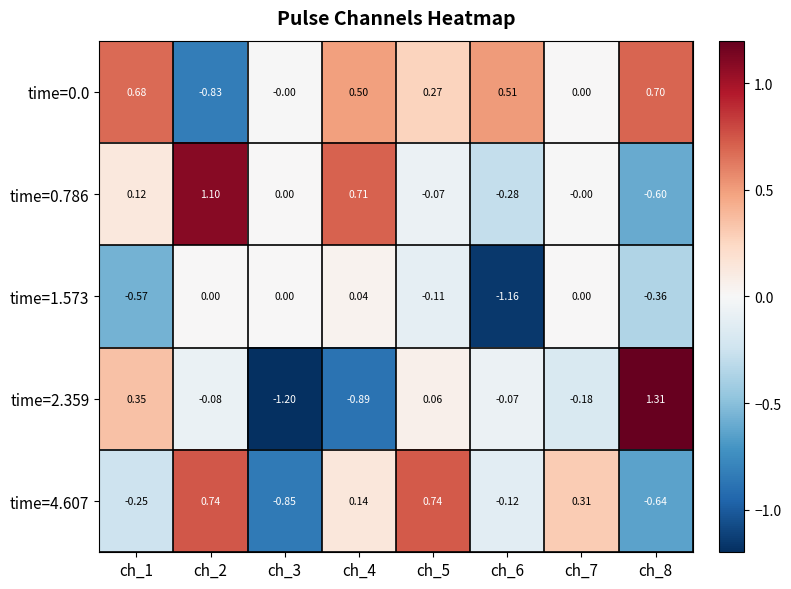

Is the value of time=0.0 at ch_4 greater than the value of time=4.607 at ch_1?

Yes